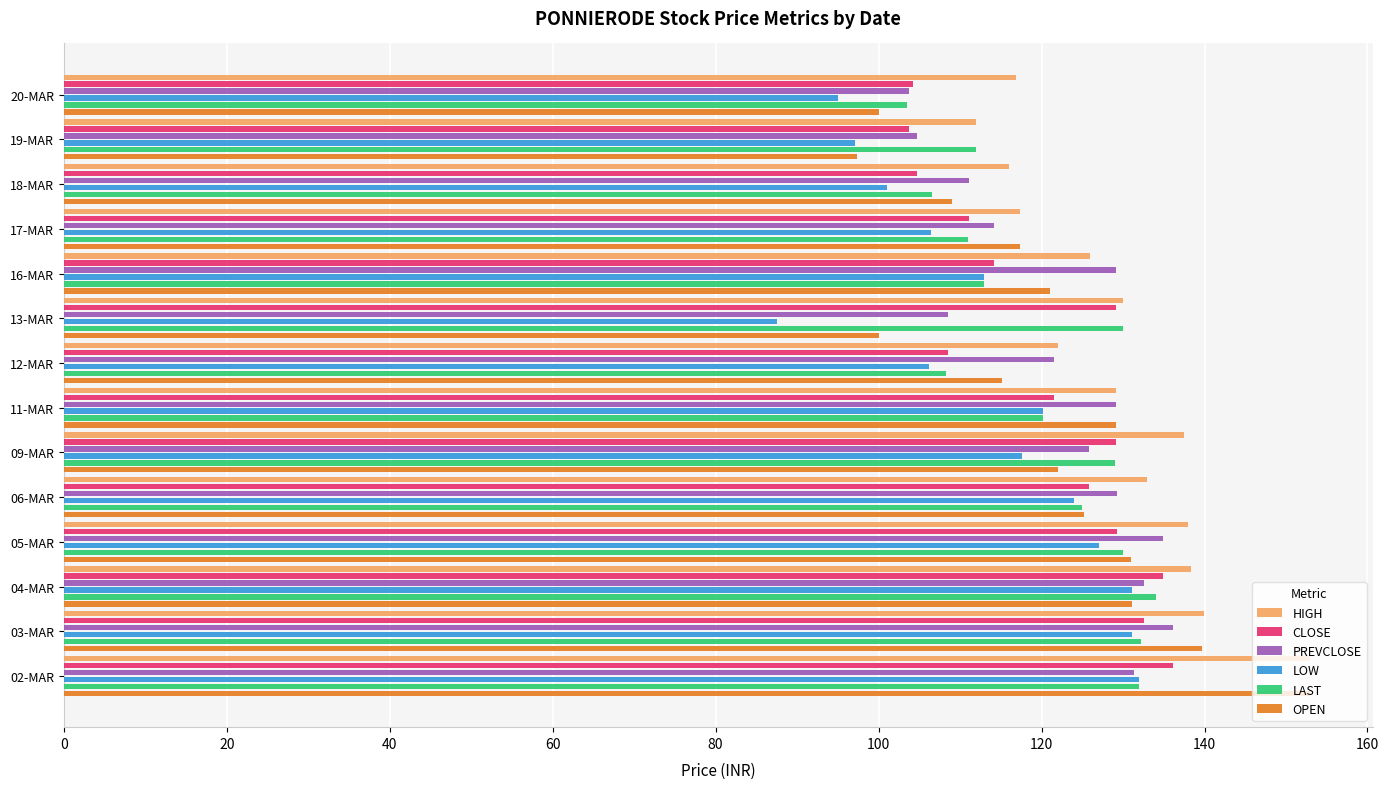

At how many categories does at least one series exceed 101?

14